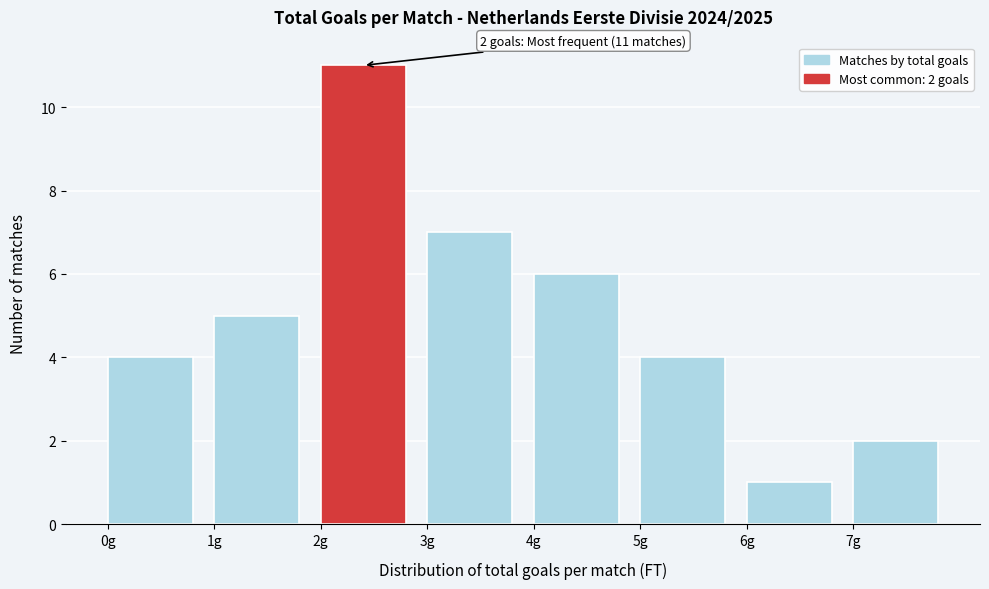

Over which range of the x-axis is the bar tallest?

2 to 3